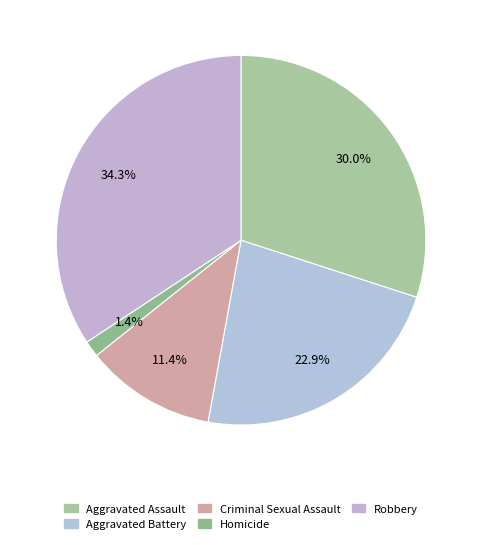

To the nearest percent, what is the difference between the largest and smallest slice percentages?

33%